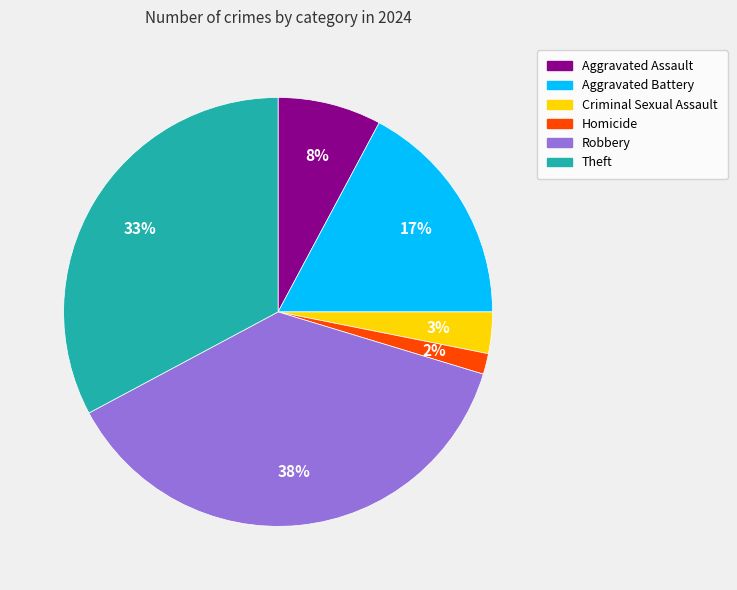

Count the number of slices in the pie.

6